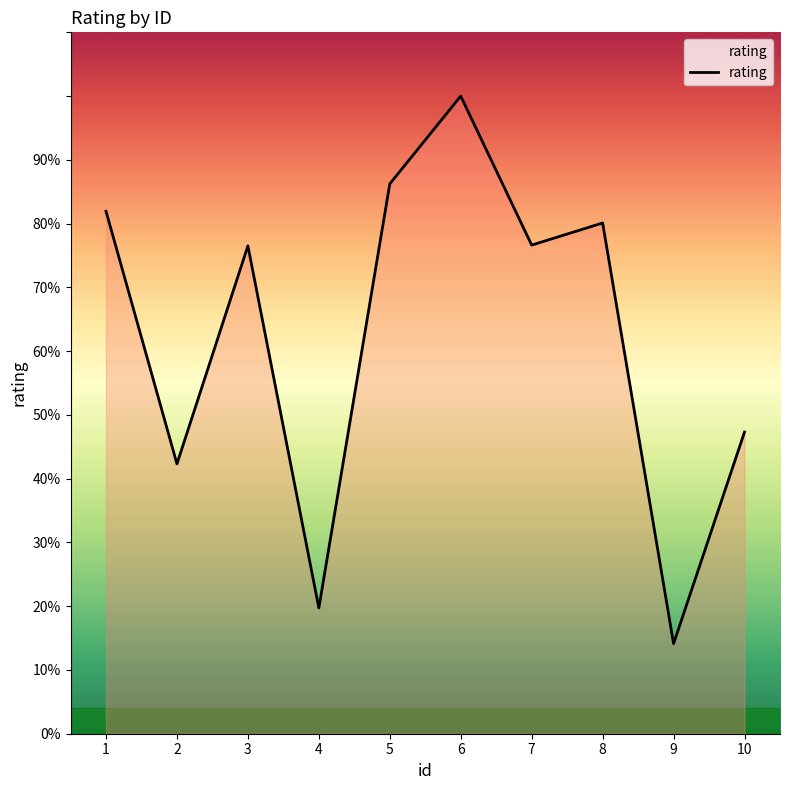

Reading right to left, what are all the values shown in this chart?

10=41050	9=12255	8=69488	7=66483	6=86755	5=74811	4=17111	3=66378	2=36714	1=71085